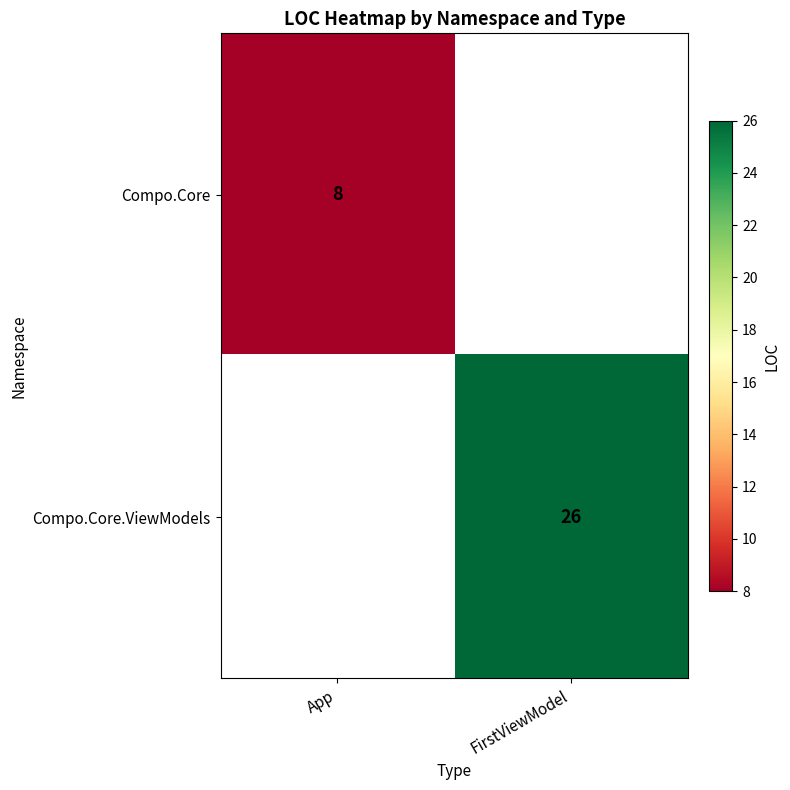

The Compo.Core.ViewModels series shows 13 at FirstViewModel. True or false?

False